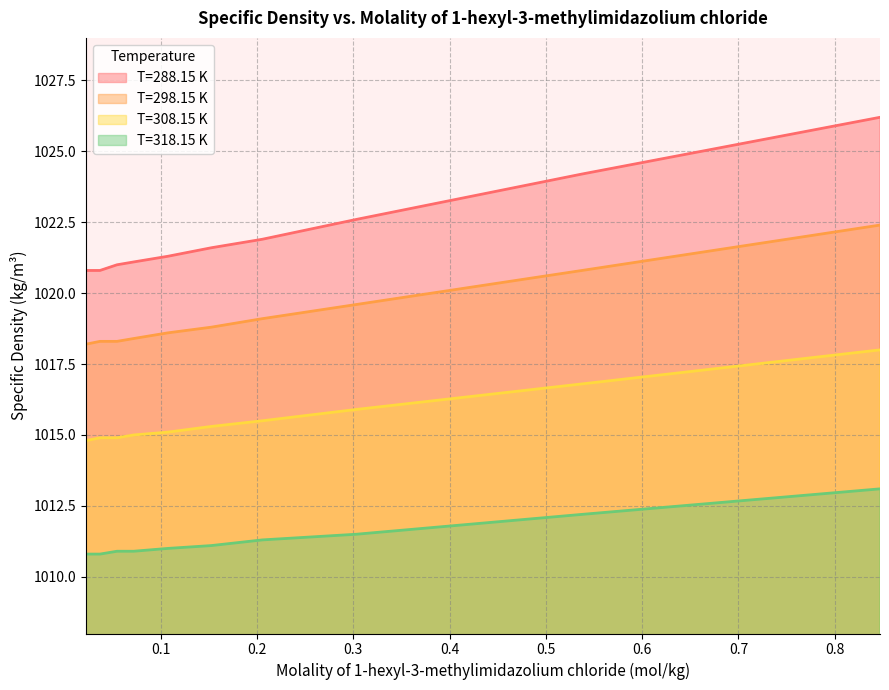

How many values in the T=318.15 K series are below 1011?

4